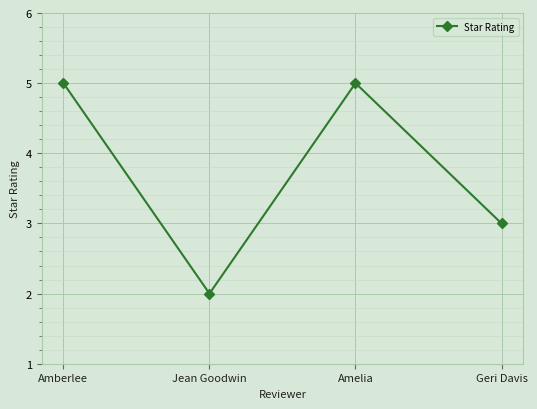

Count the values in the range 3 to 5.

3